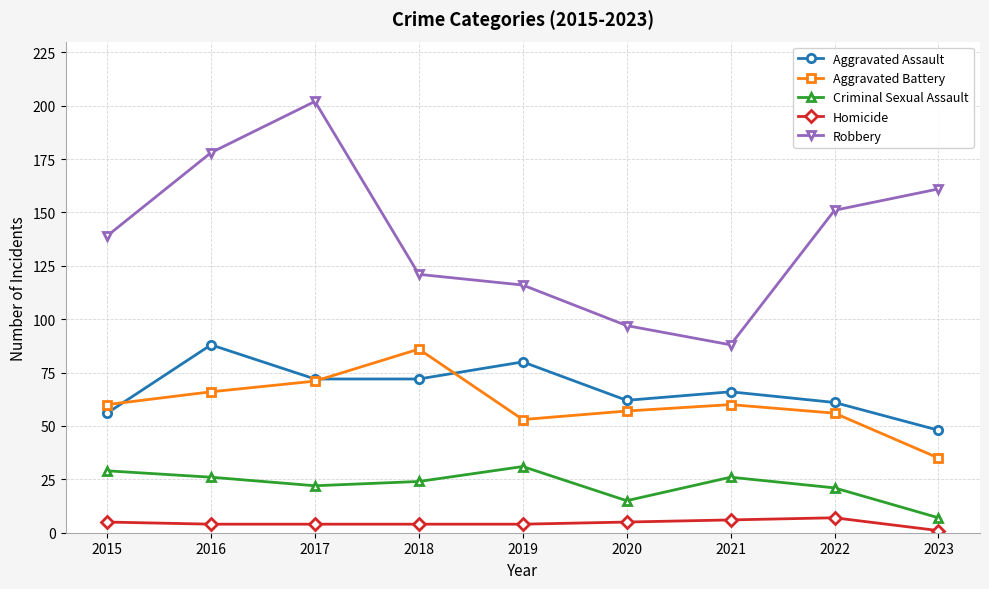

Where is the first local minimum for Criminal Sexual Assault?

2017